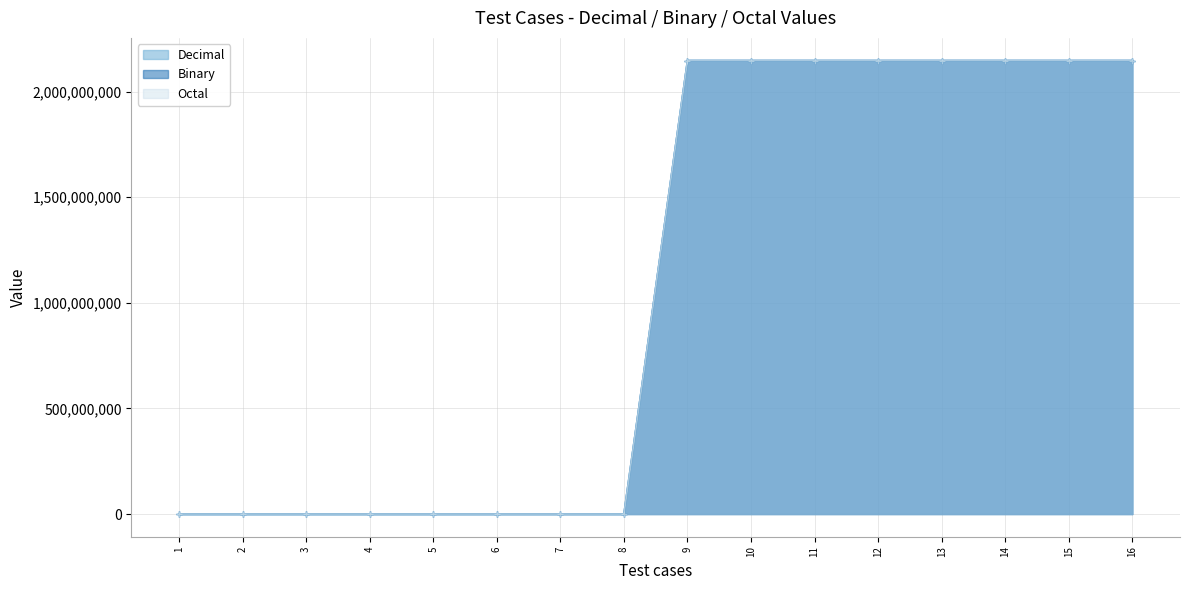

What is the greatest value displayed?

2147483647